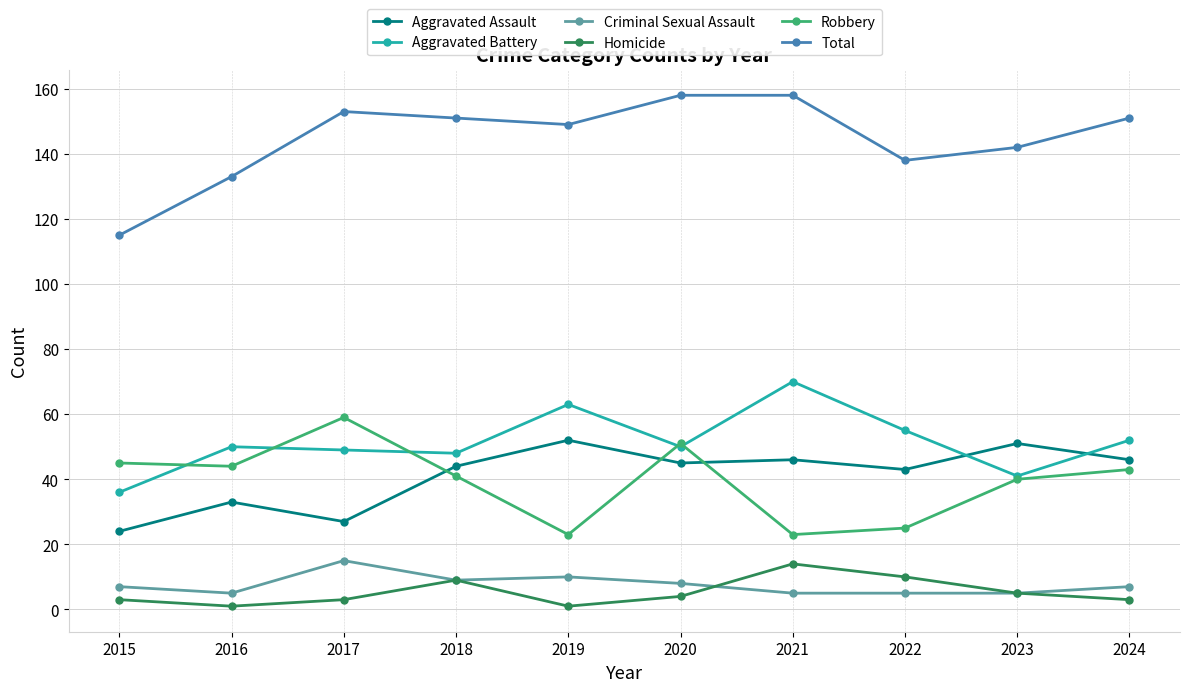

Is it true that Aggravated Battery equals 13 at 2015?

False